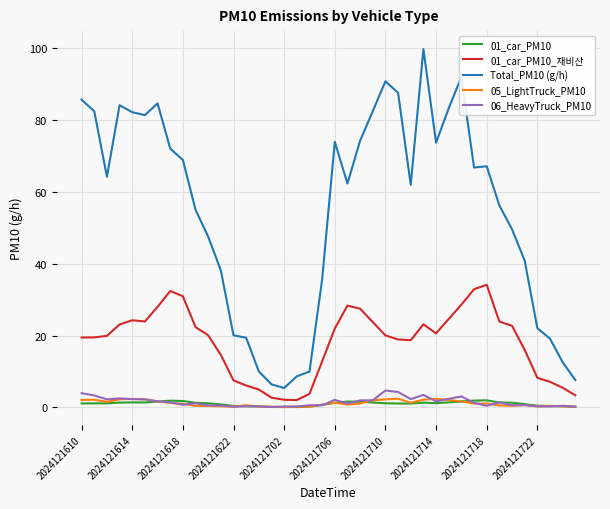

What is the greatest value displayed?

99.7